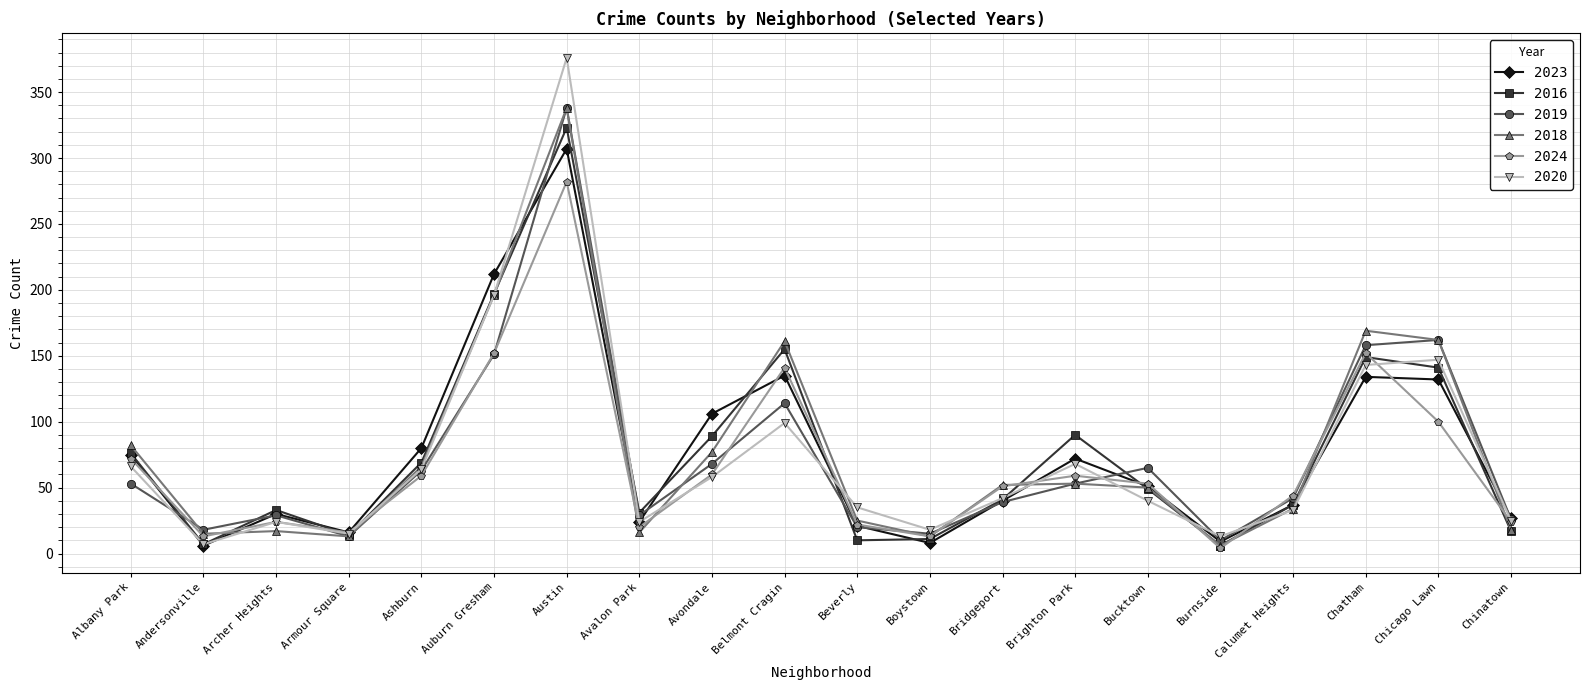

What are all the series names shown in the legend?

2023, 2016, 2019, 2018, 2024, 2020